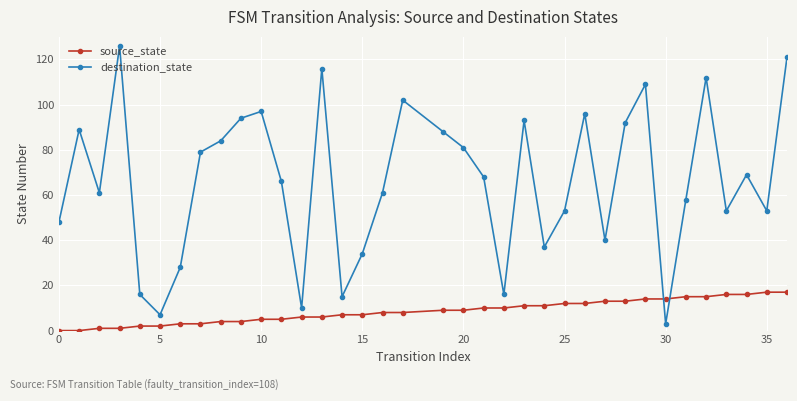

What are all the series names shown in the legend?

source_state, destination_state